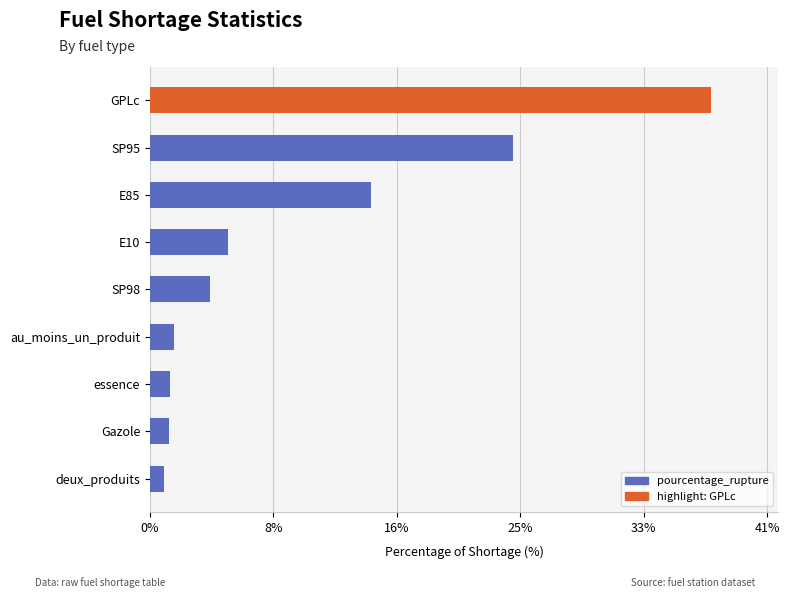

At which label is the value closest to 19?

E85